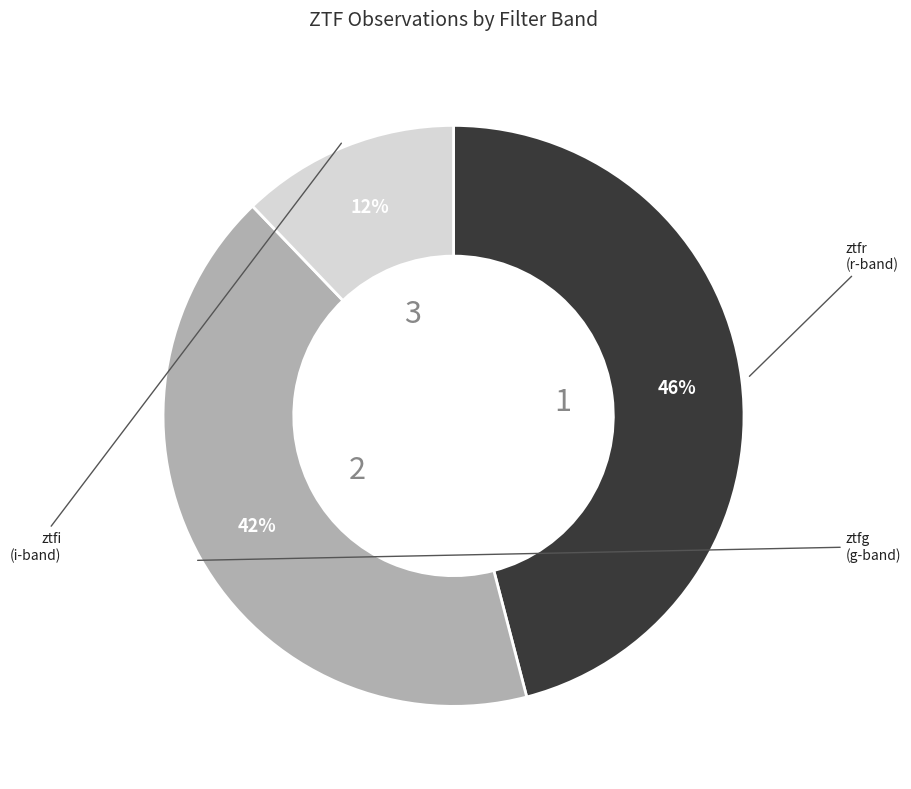

To the nearest percent, what is the difference between the largest and smallest slice percentages?

34%